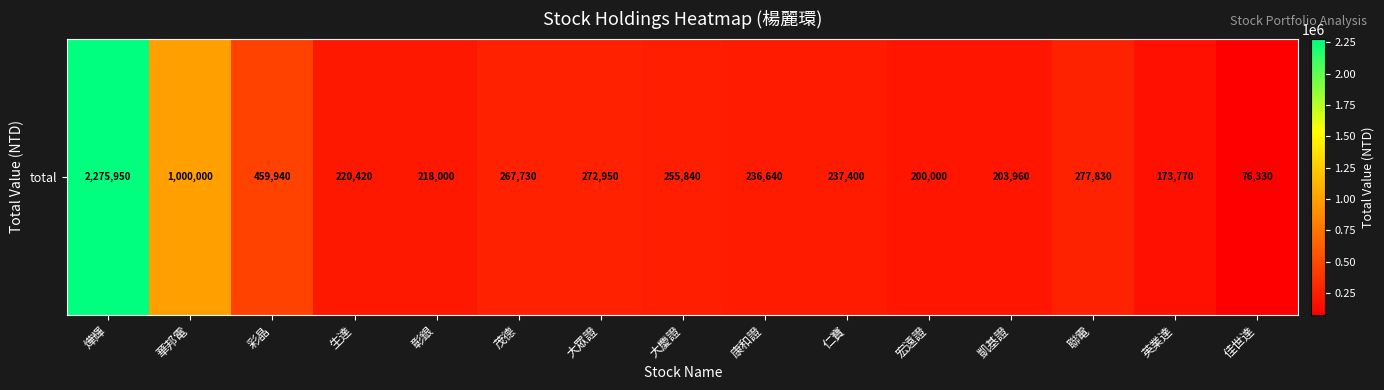

The value at 凱基證 is 203960. True or false?

True